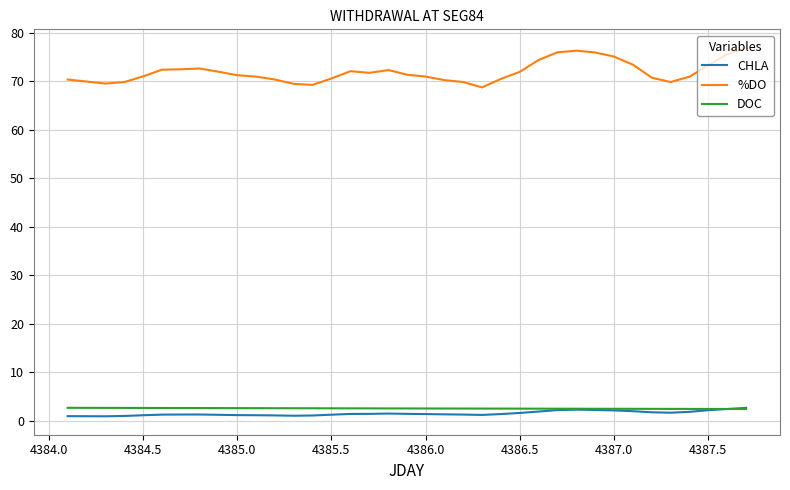

True or false: CHLA and %DO cross at least once.

False